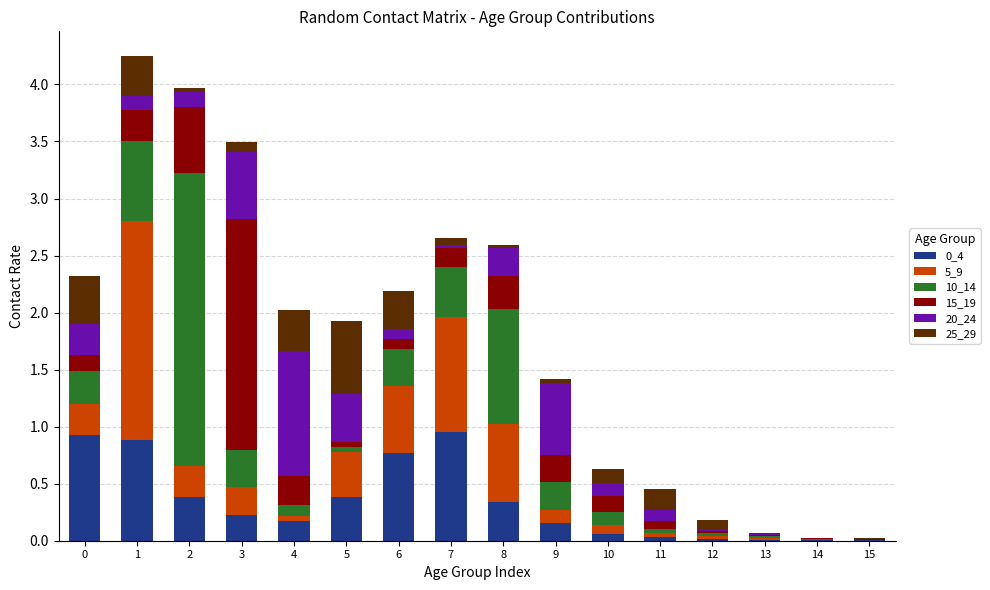

Between 0 and 7, which series saw the biggest shift?

5_9